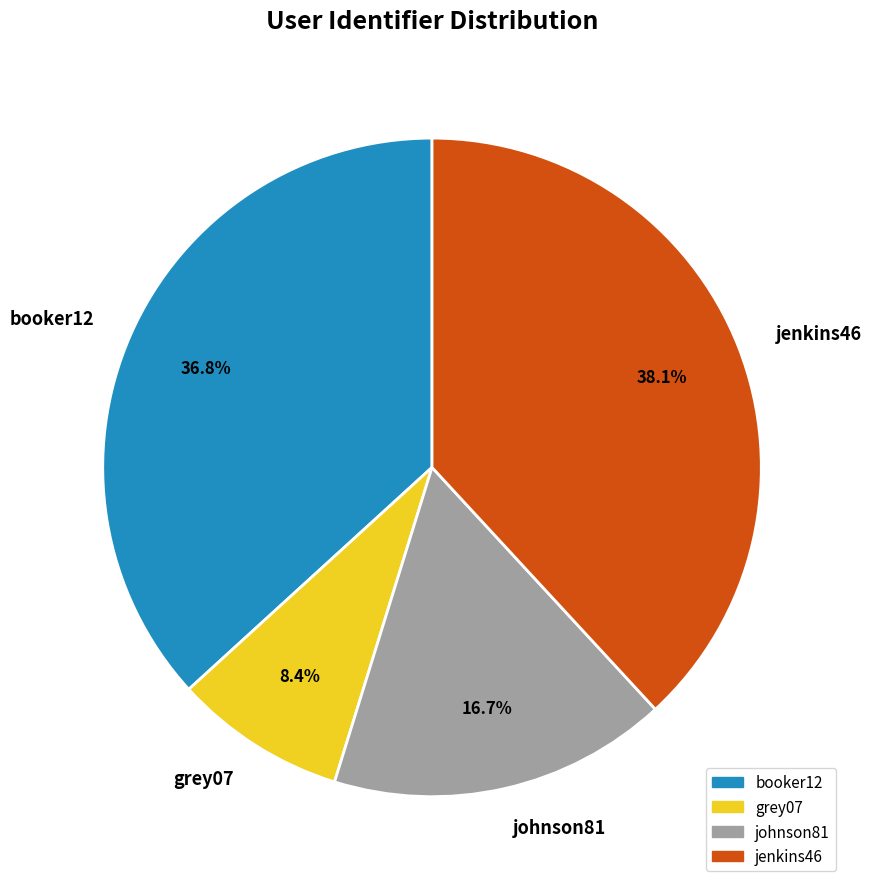

What is the total percentage of johnson81 and jenkins46?

54.8%